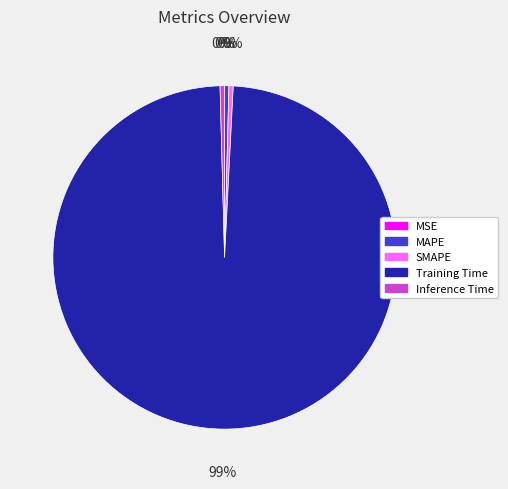

Is it true that MAPE is 0% of the pie?

True